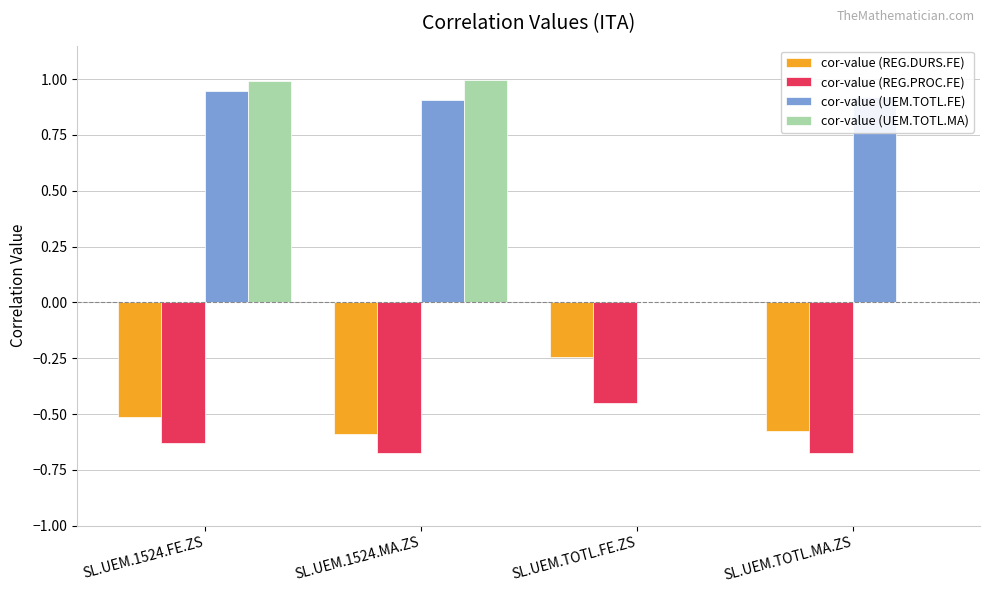

Which category has the highest value in the cor-value (REG.DURS.FE) series?

SL.UEM.TOTL.FE.ZS